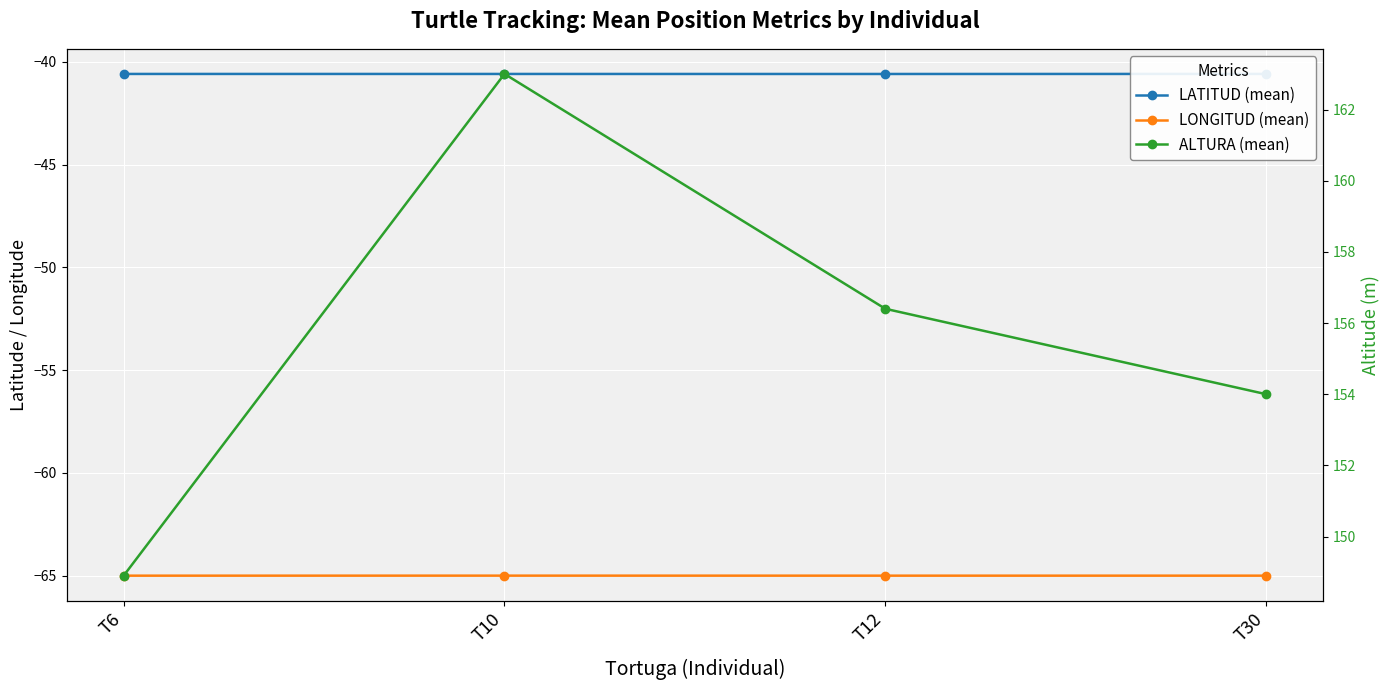

Is it true that LONGITUD (mean) equals -96.3 at T10?

False